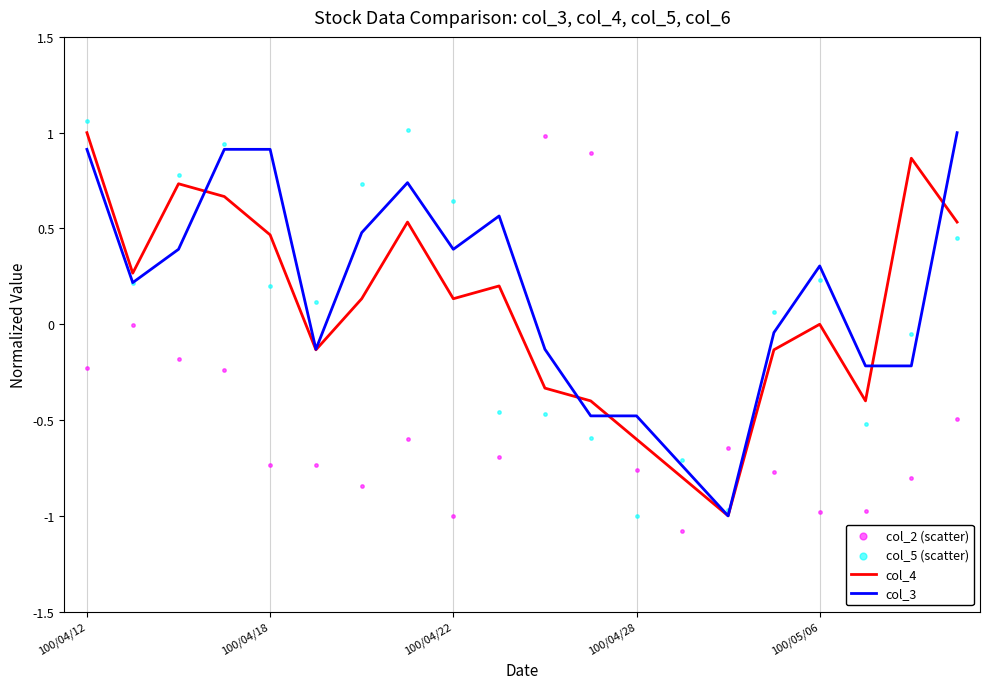

What are all the series names shown in the legend?

col_4, col_3, col_2 (scatter), col_5 (scatter)